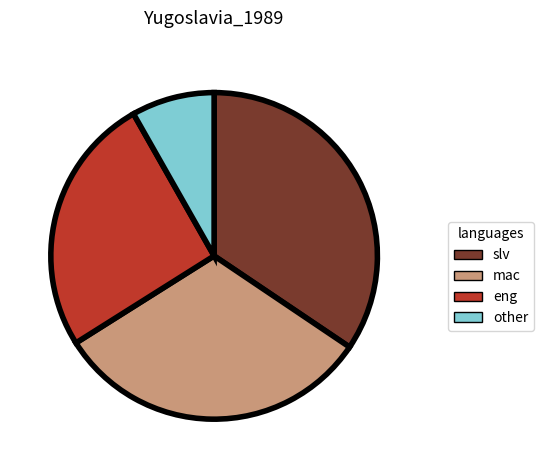

Rank the categories by value from highest to lowest.

slv, mac, eng, other